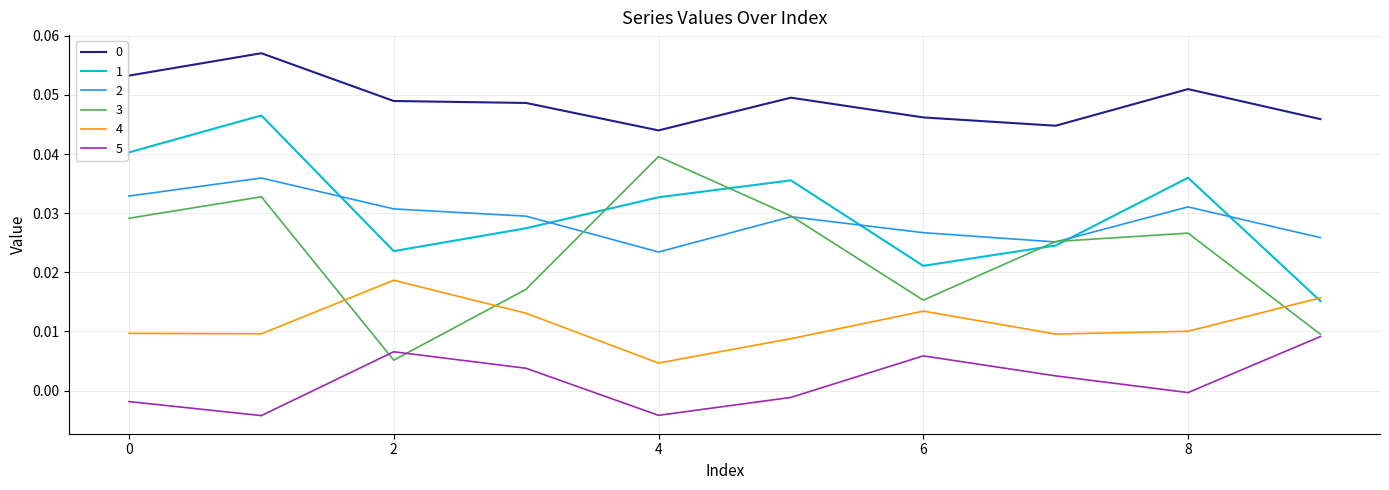

True or false: 0 and 3 intersect in this chart.

False